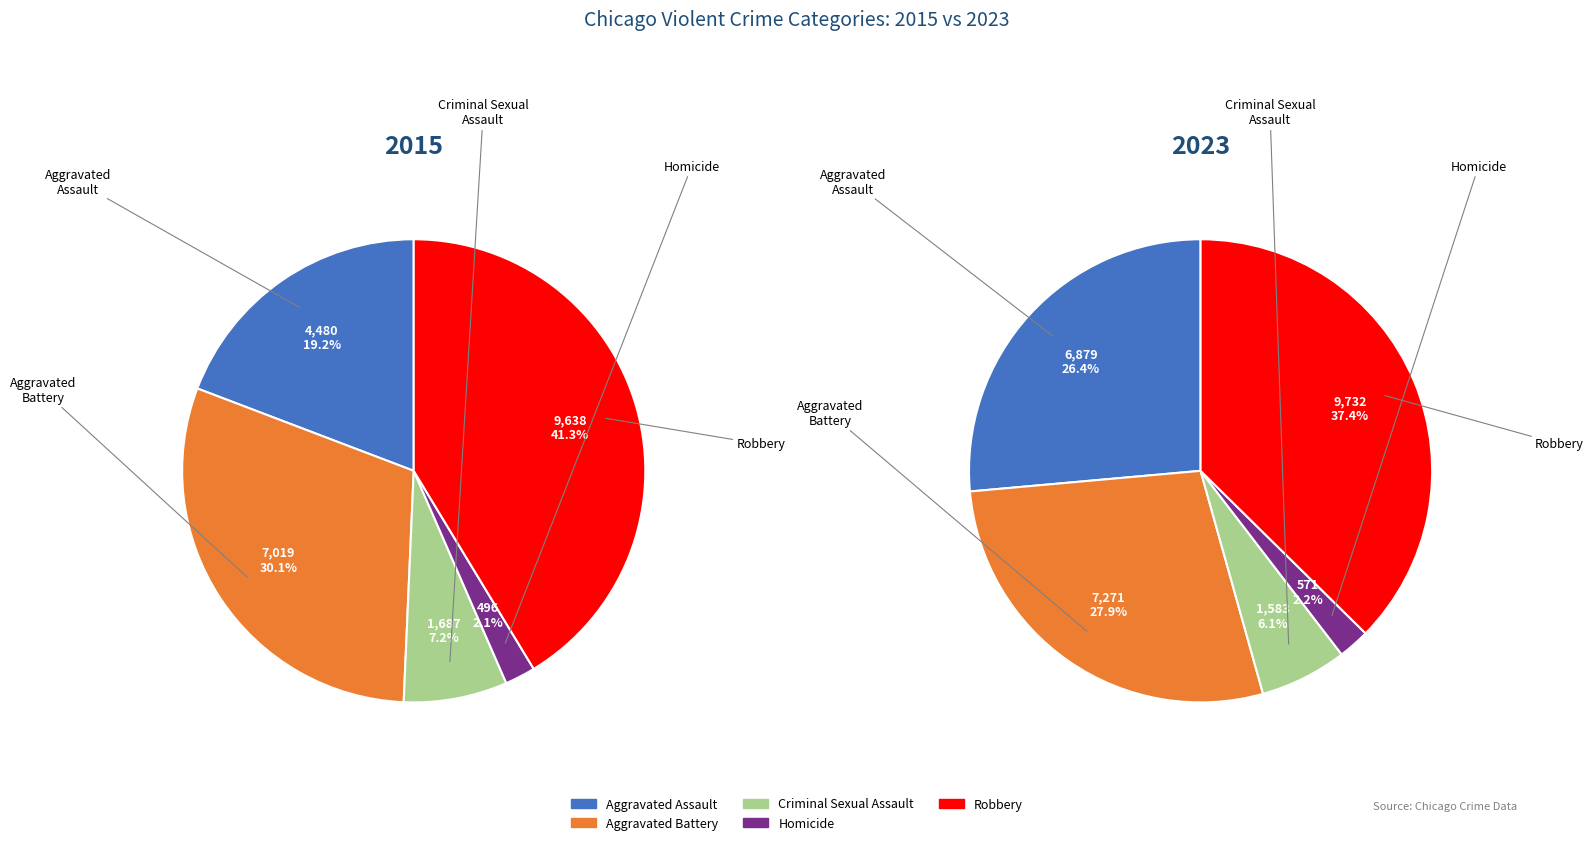

To the nearest percent, what portion does Homicide represent?

2%